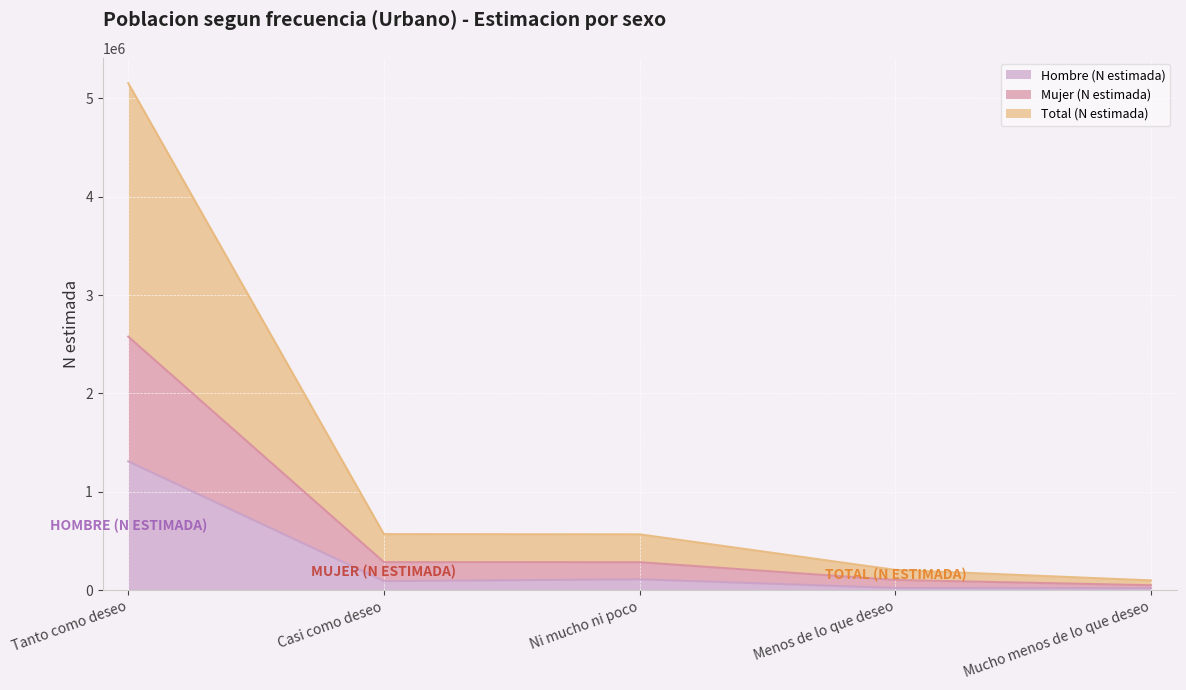

At which category is the sum across all series the highest?

Tanto como deseo